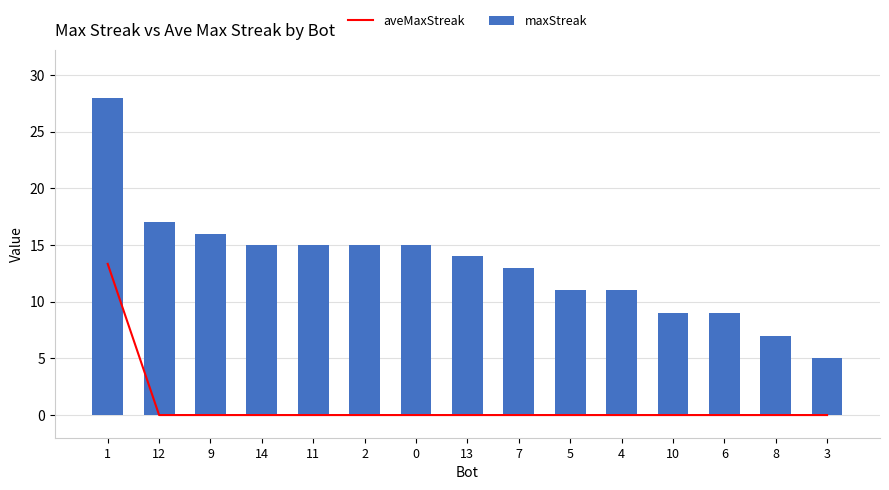

The aveMaxStreak series shows -6.5 at 7. True or false?

False